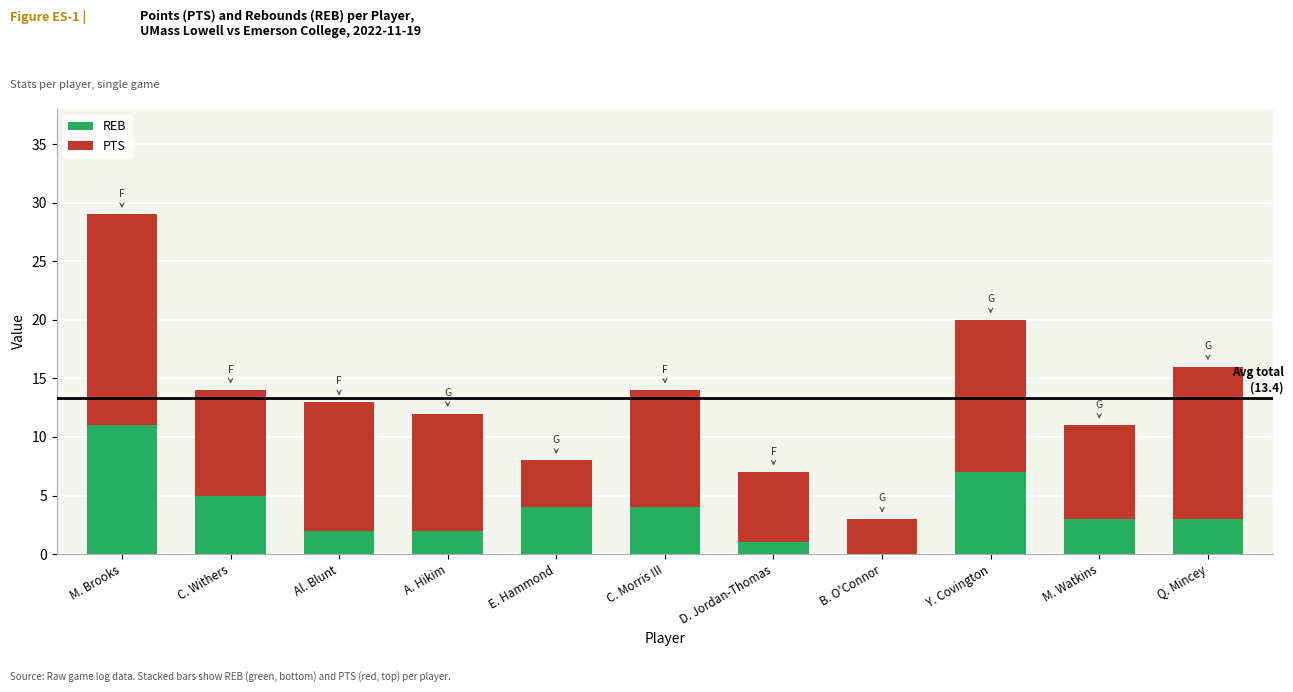

Which category has the highest value in the REB series?

M. Brooks